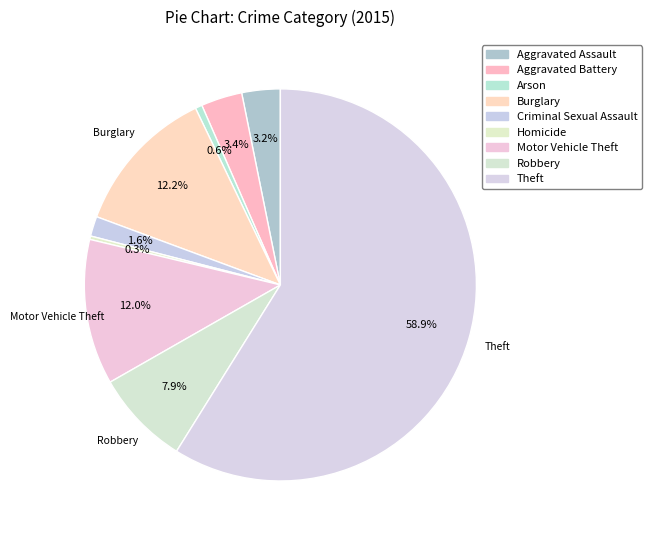

How many slices are in this pie chart?

9